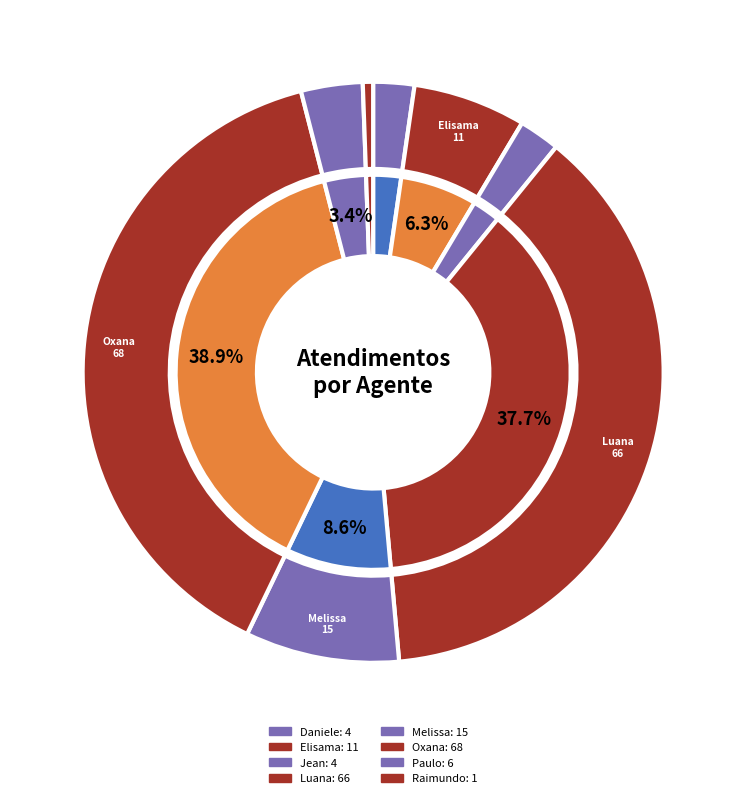

Rank the categories by value from lowest to highest.

Raimundo Francisco Taborda, Daniele Aparecida dos Santos, Jean Lucas Ferreira, Paulo Roberto da Silva Junior, Elisama Walter Machado, Melissa Maria Caleffi Zechini, Luana Cristine Sa dos Santos, Oxana Andreli da Silva